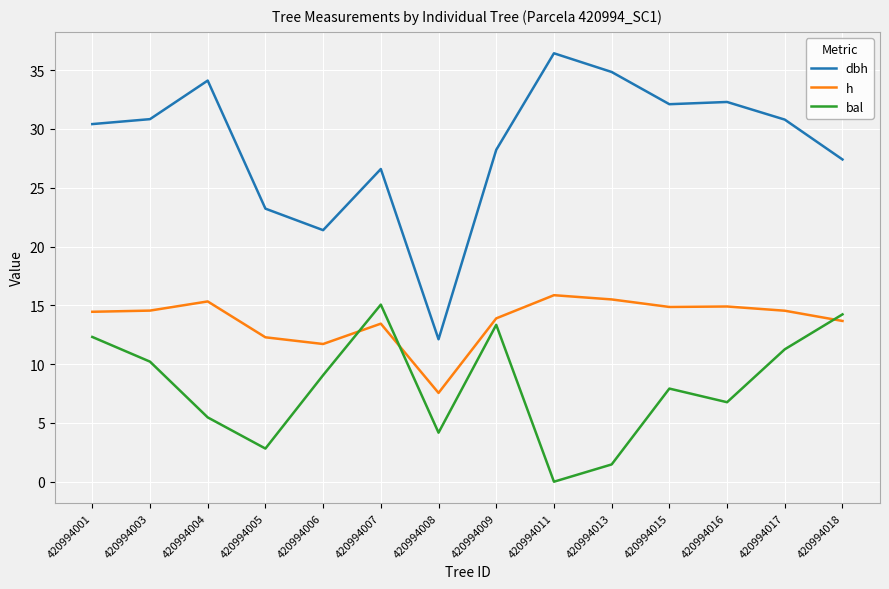

Where is the first local minimum for dbh?

420994006